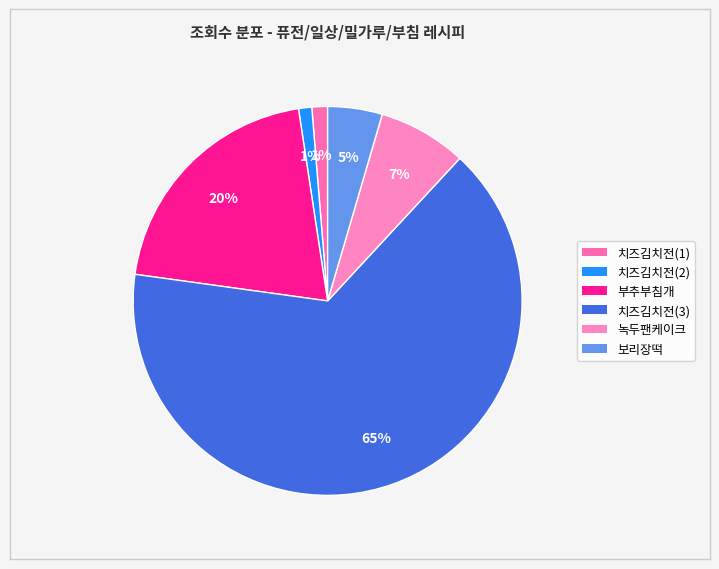

How many slices are in this pie chart?

6